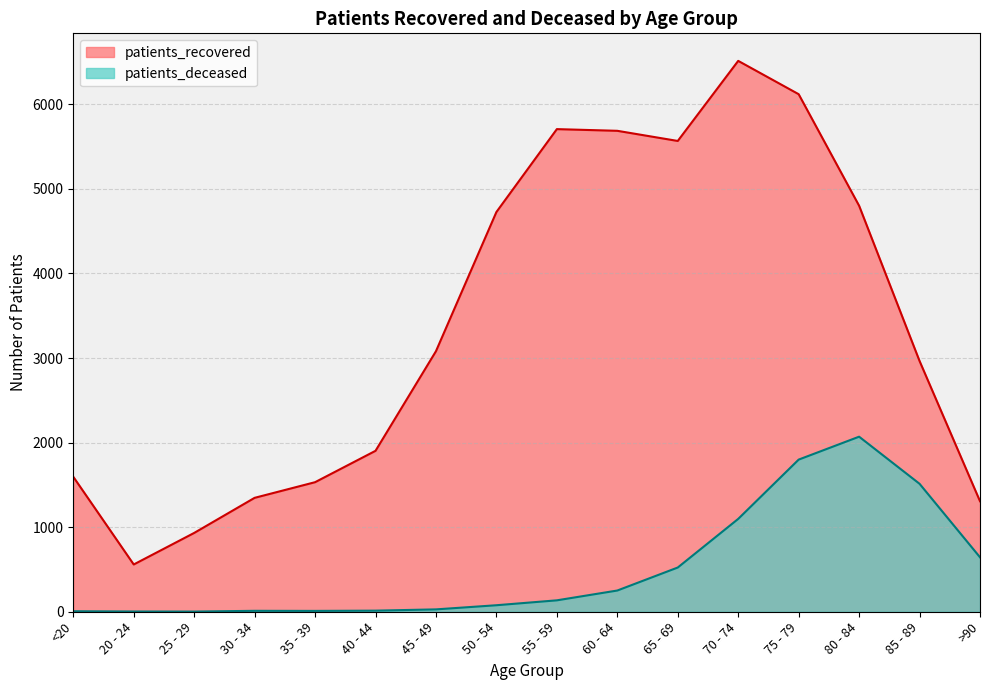

How many data points in patients_deceased are above 135?

7